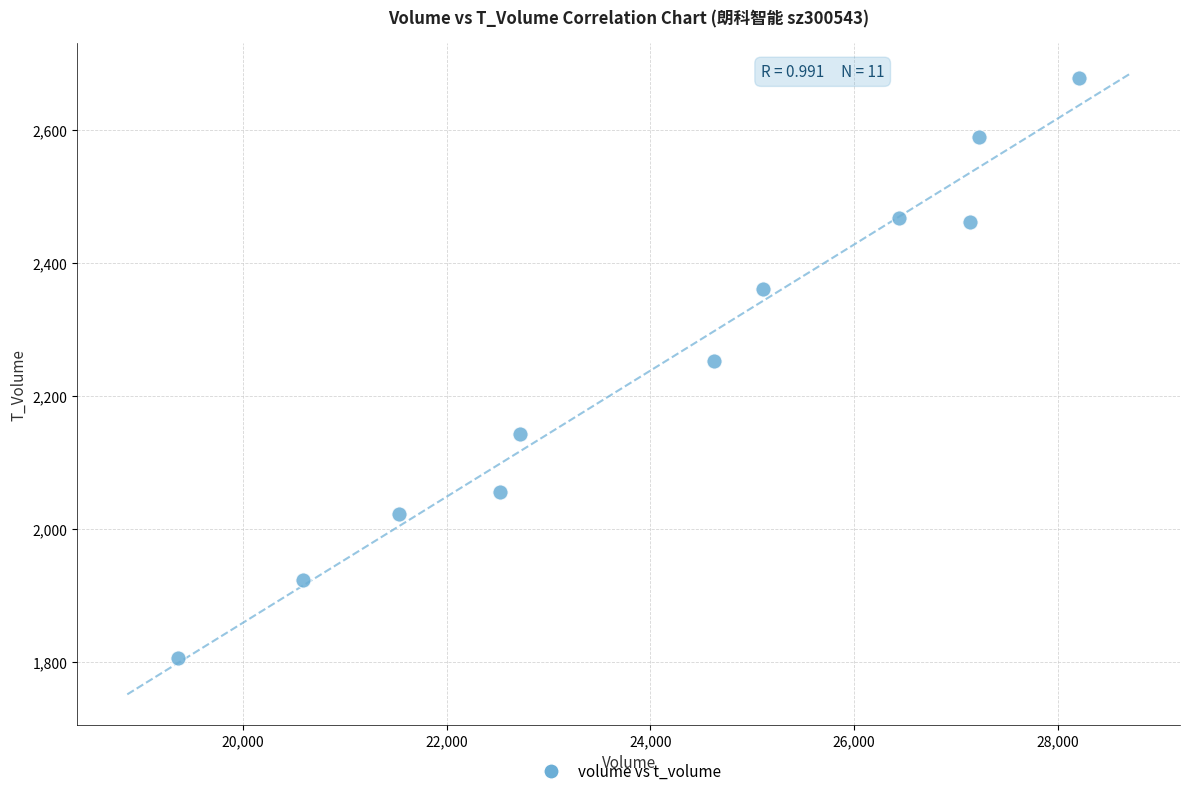

What is the average Y value?

2251